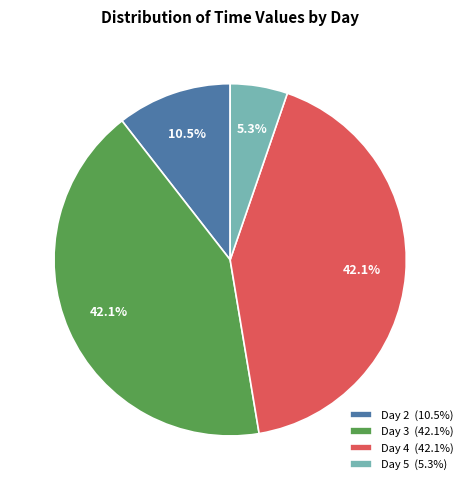

Does any single category account for the majority?

No